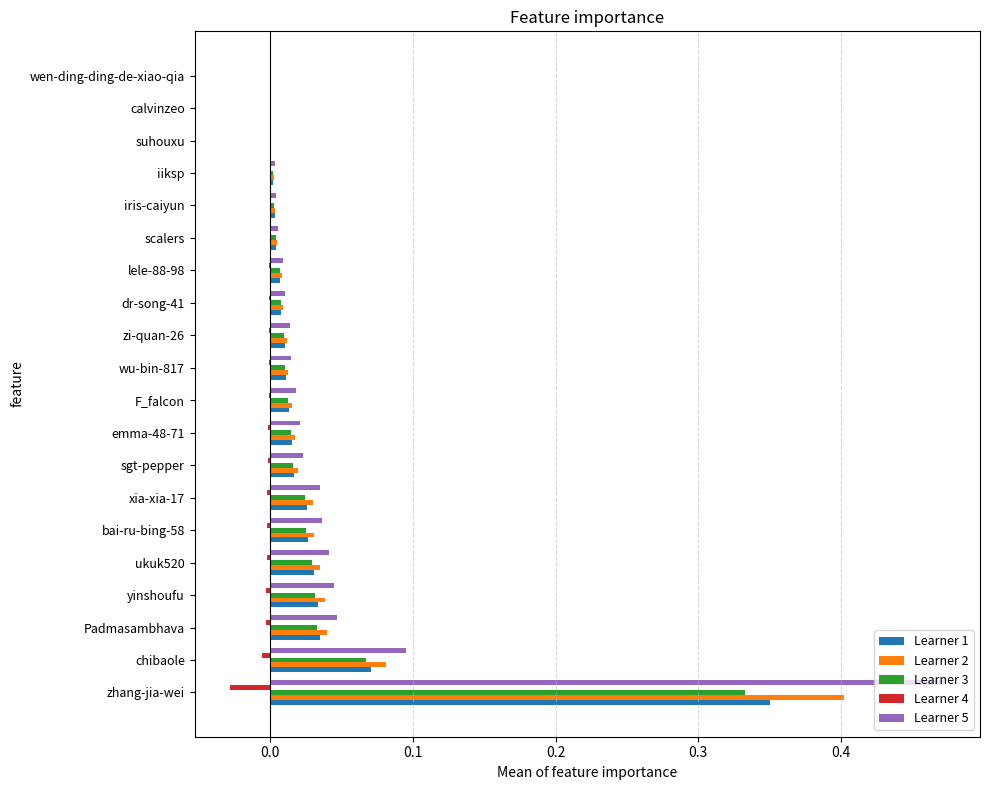

Is it true that Learner 1 equals 0.0 at yinshoufu?

True